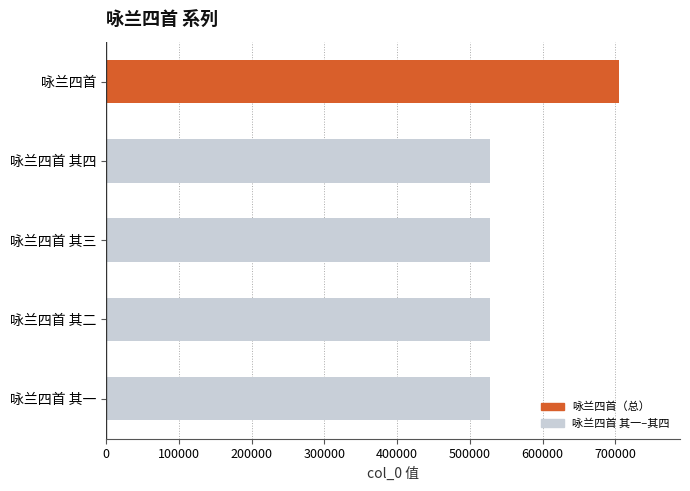

What is the label of the 2nd bar from the bottom?

咏兰四首 其二